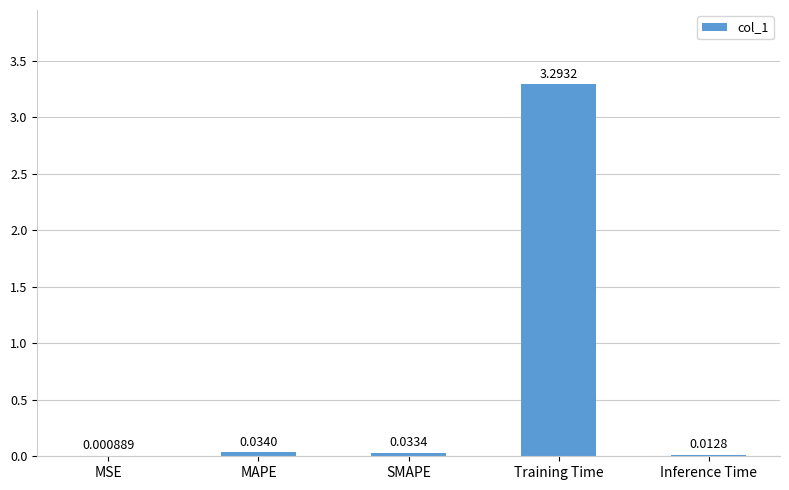

Where is the data nearest to the value 1?

MAPE